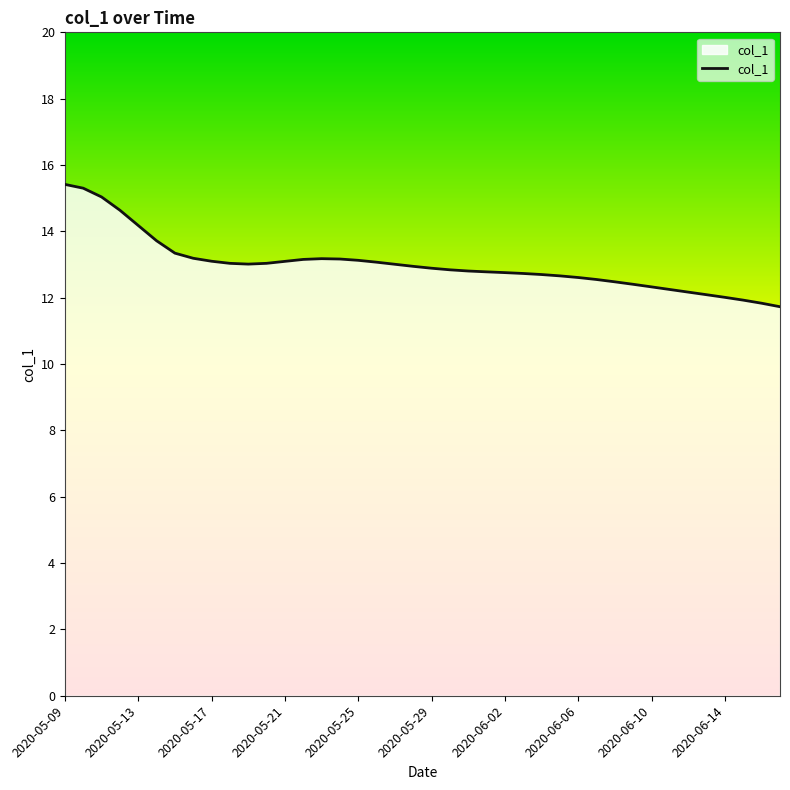

What is the maximum value shown in the chart?

15.4